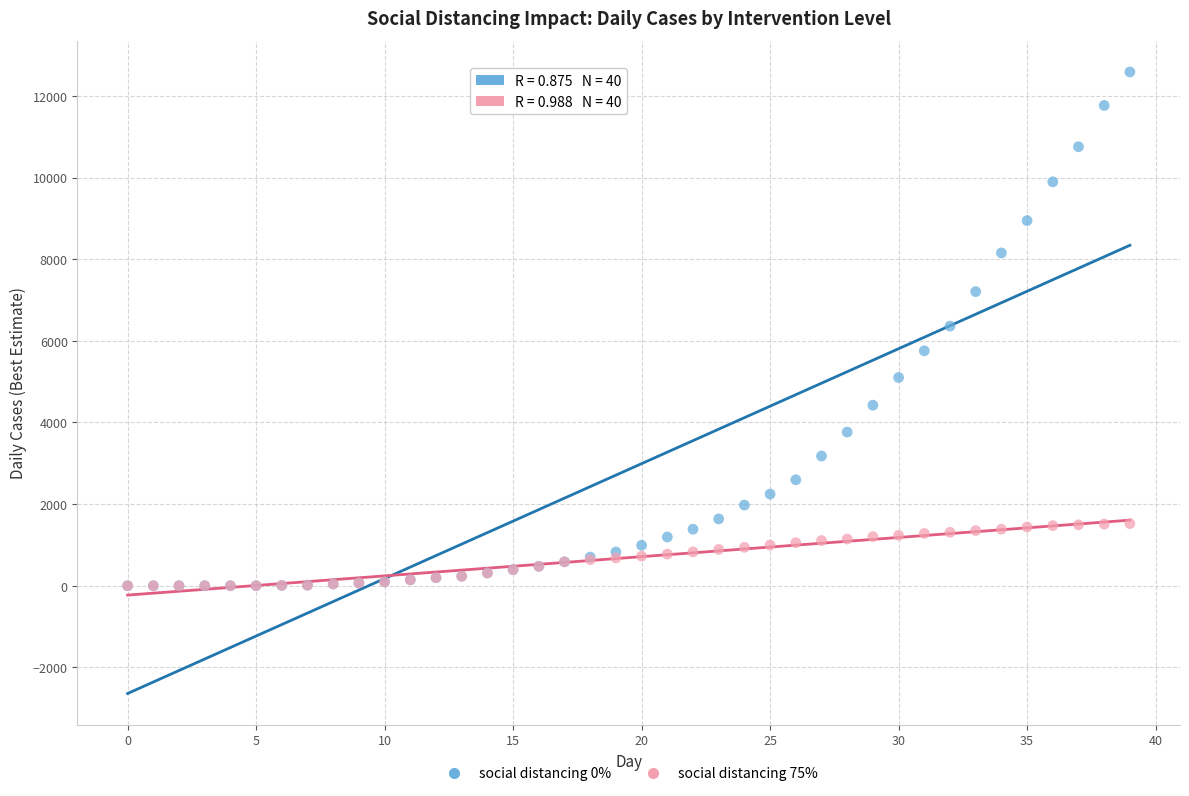

What are all the series names shown in the legend?

social distancing 0%, social distancing 75%